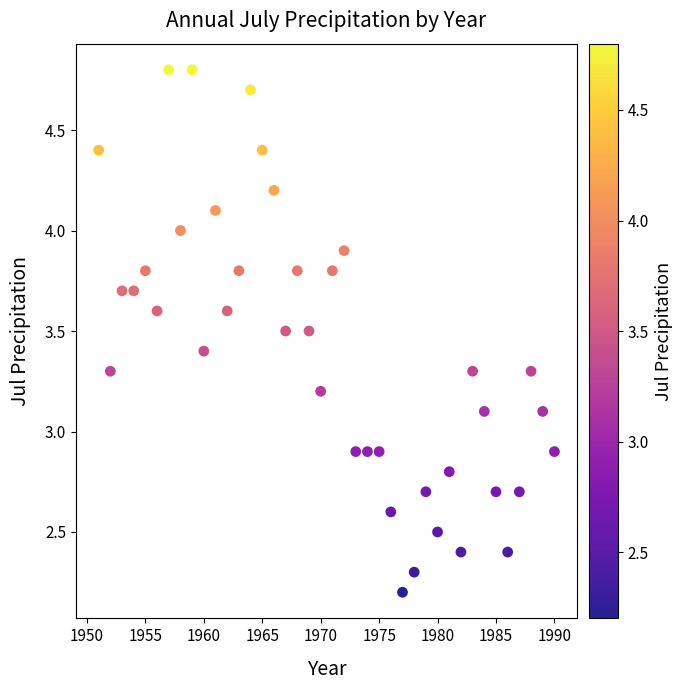

What is the range of Y values (max minus min)?

2.6